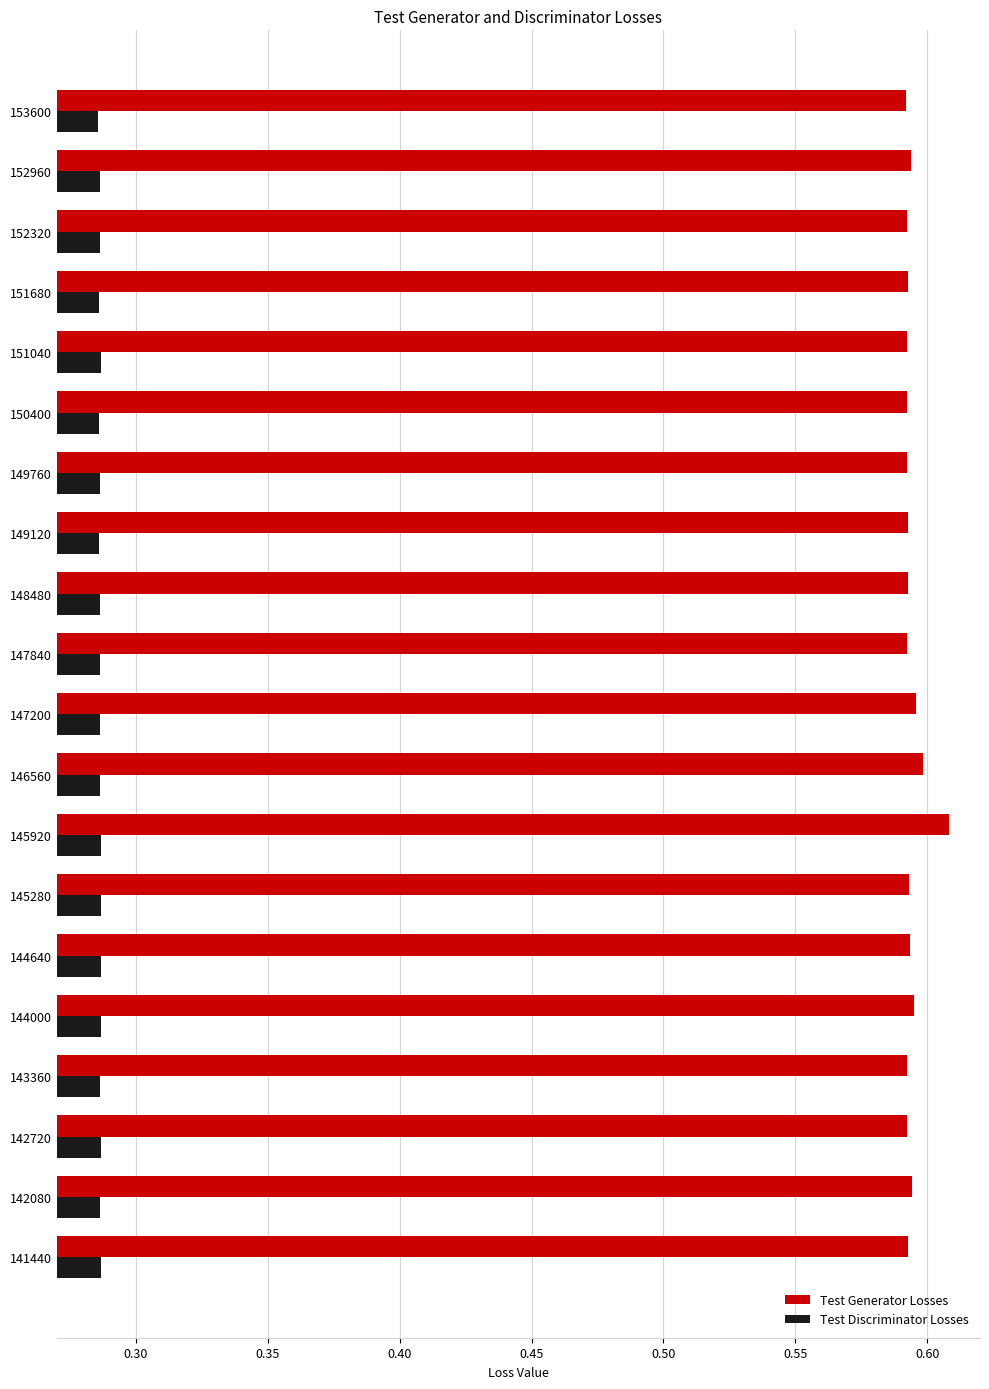

Which series has the widest spread of values?

Test Generator Losses